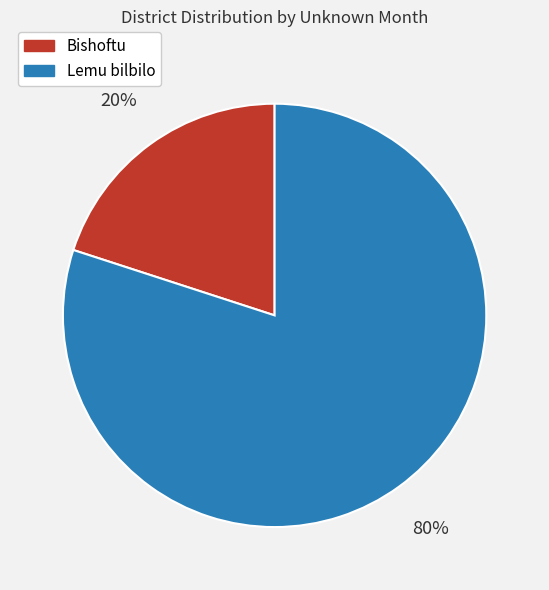

Between Lemu bilbilo and Bishoftu, which is larger?

Lemu bilbilo